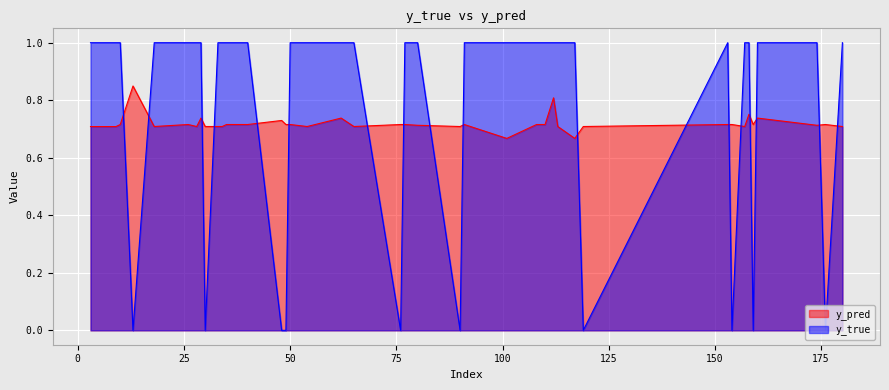

Which series has the largest range (max minus min)?

y_true